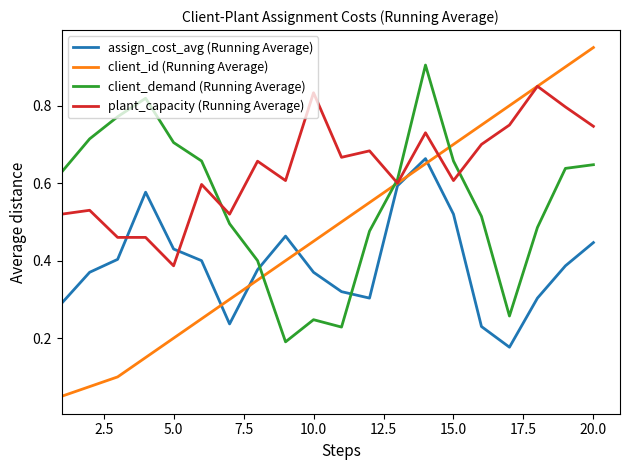

True or false: assign_cost_avg (Running Average) and client_demand (Running Average) intersect in this chart.

True